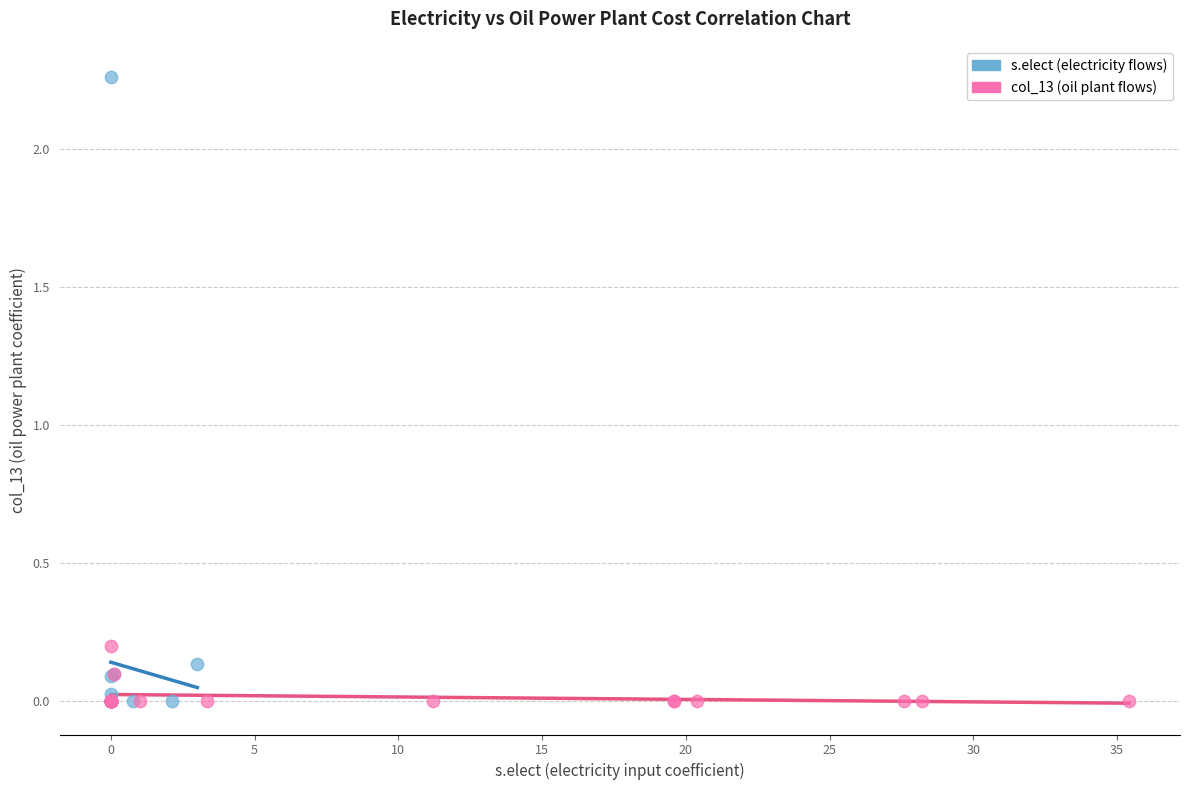

Which series has the widest spread of Y values?

s.elect (electricity flows)